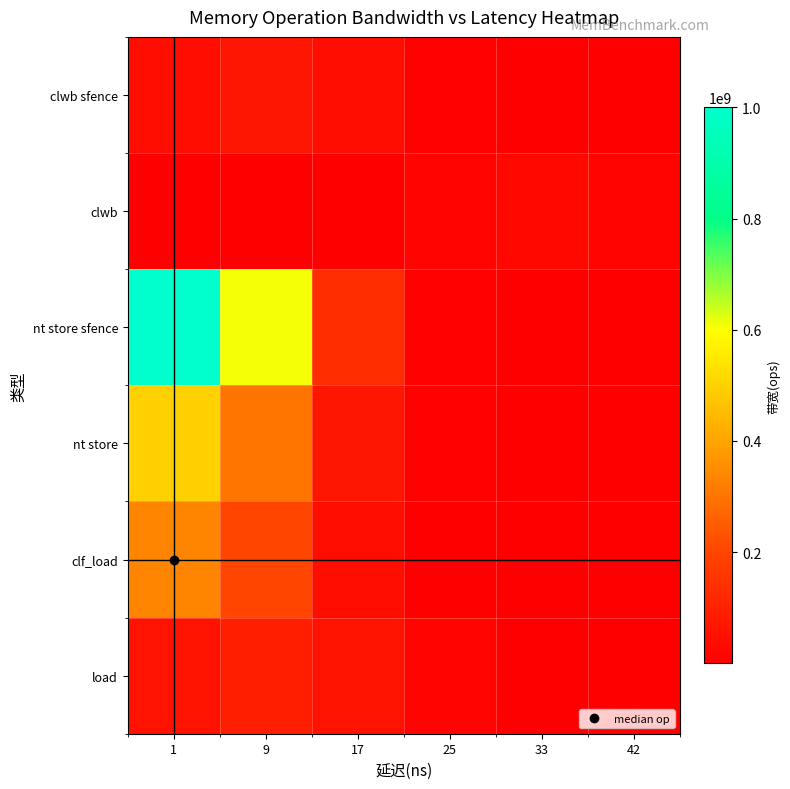

Reading left to right, what are all the values shown in this chart?

clwb sfence: 1=40435376.9	9=66666666.0	17=40435376.9	25=9022352.1	33=740599.8	42=22364.2
clwb: 1=7987.2	9=264499.9	17=3222268.5	25=14441205.7	33=23809523.0	42=14441205.7
nt store sfence: 1=1000000000.0	9=606530659.7	17=135335283.2	25=11108996.5	33=335462.6	42=3726.7
nt store: 1=500000000.0	9=303265329.9	17=67667641.6	25=5554498.3	33=167731.3	42=1863.3
clf_load: 1=333333333.0	9=202176886.4	17=45111761.0	25=3702998.8	33=111820.9	42=1242.2
load: 1=55139150.3	9=90909090.0	17=55139150.3	25=12303207.4	33=1009908.8	42=30496.6